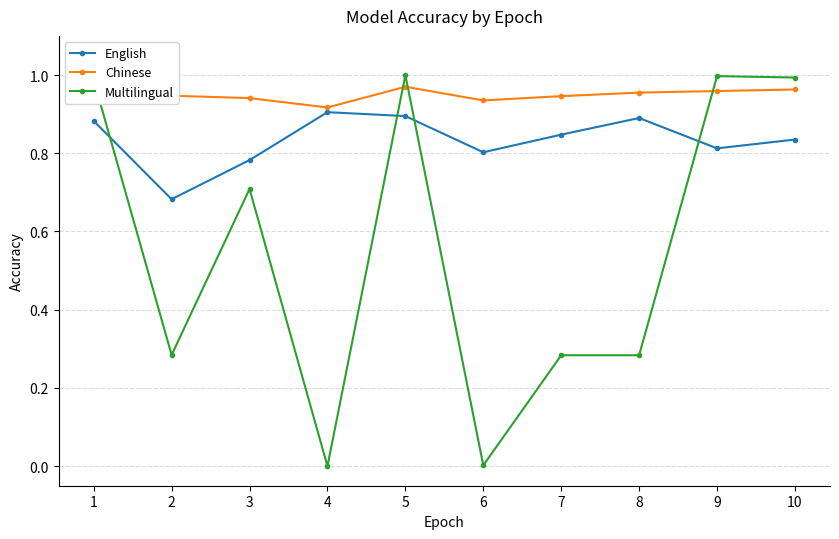

How many values in the Multilingual series exceed 0?

9